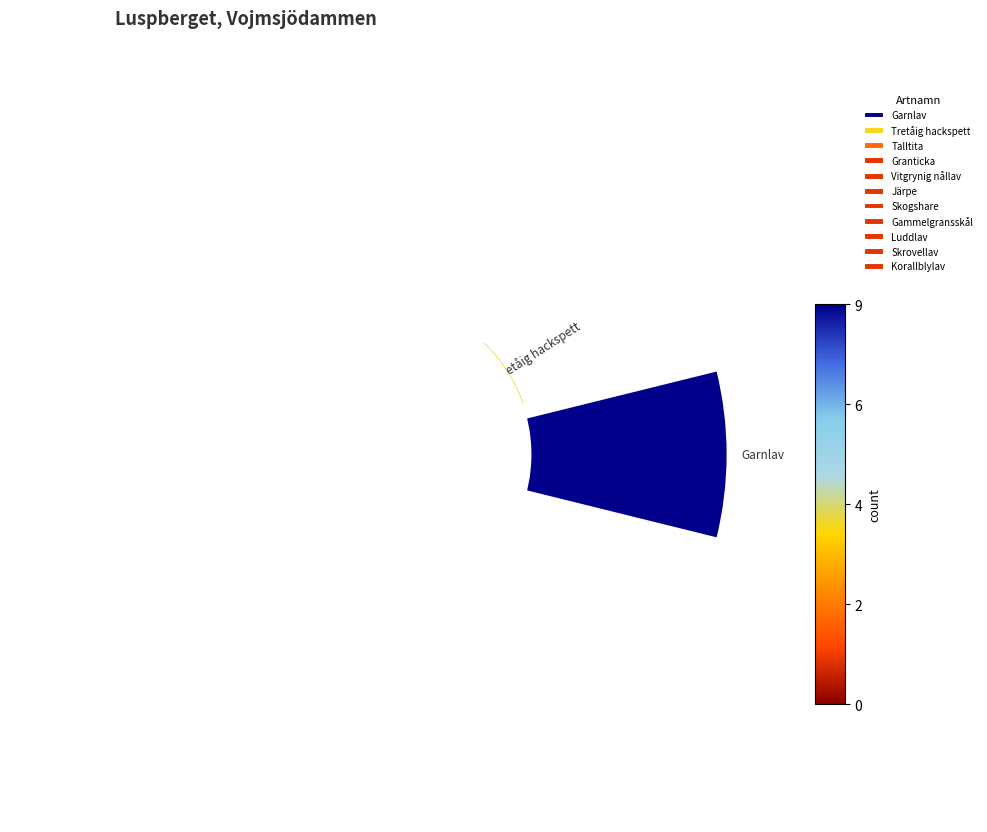

To the nearest percent, what percentage of the pie is Tretåig hackspett?

17%